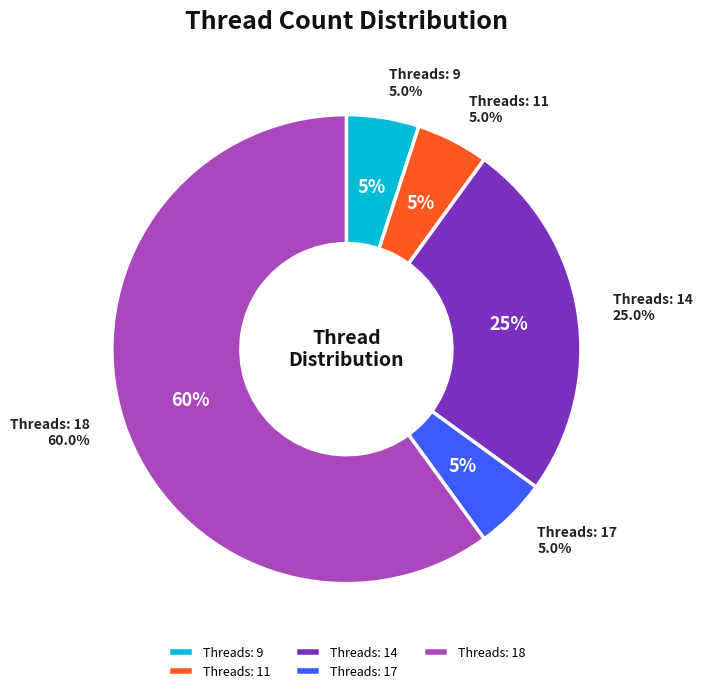

Does 9 represent more than half of the total?

No